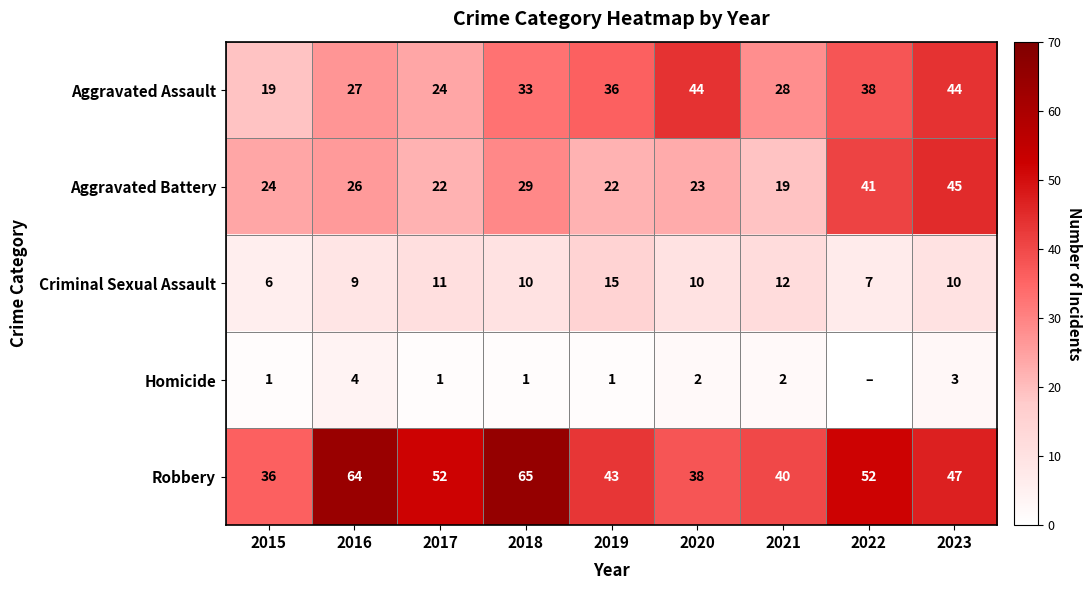

What is the sum of the Aggravated Battery values at 2022 and 2023?

86